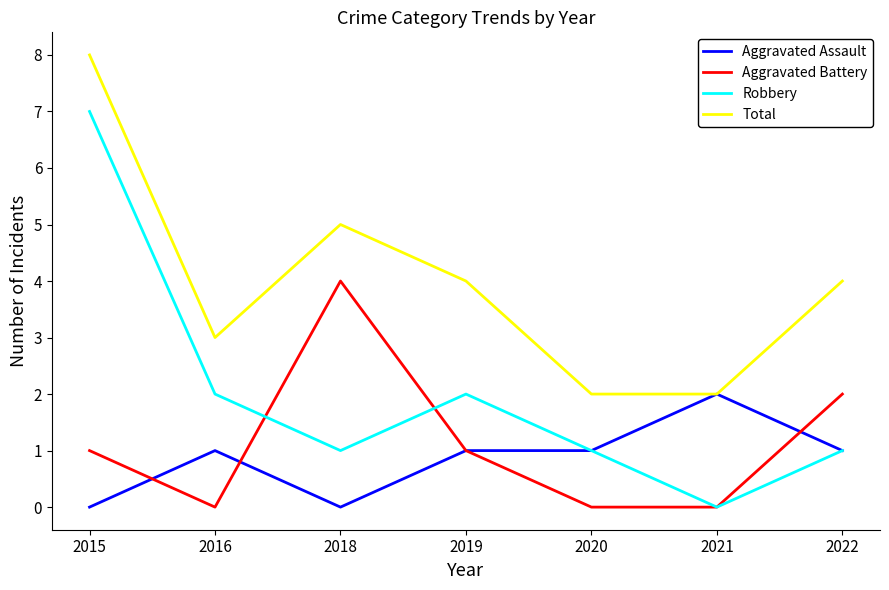

At which category is the sum across all series the highest?

2015